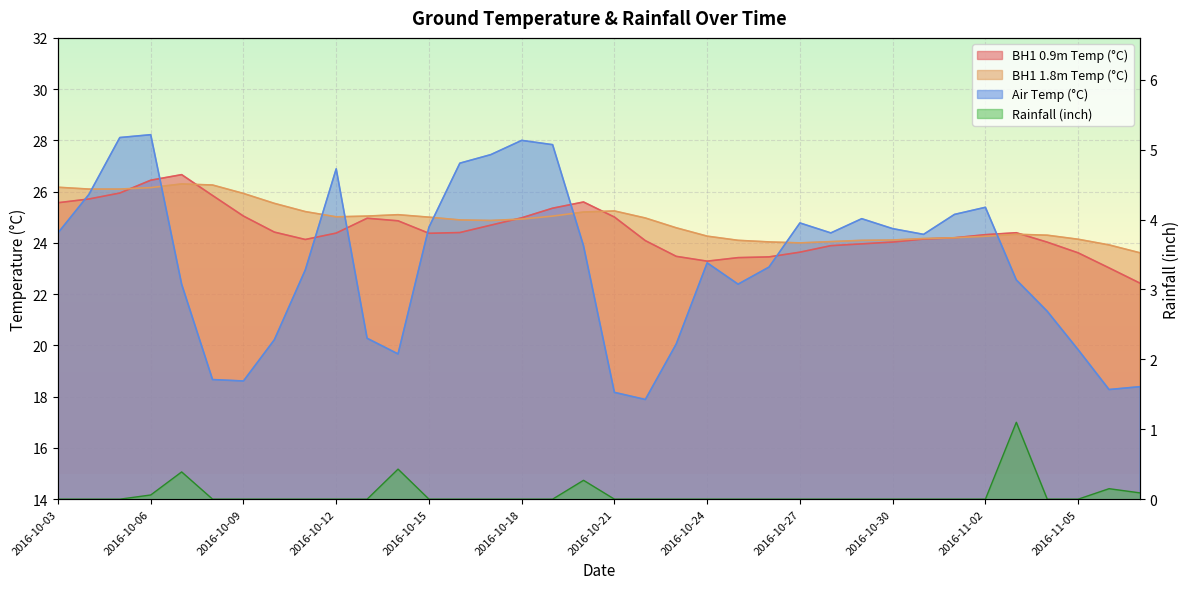

At which label does BH1 0.9m Temp (°C) first exceed 24?

2016-10-03